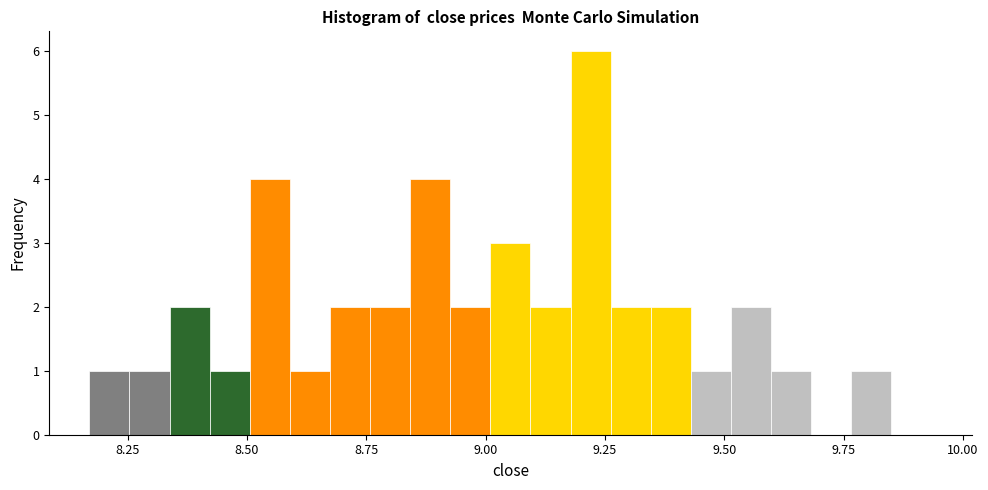

Read against the x-axis, roughly where is the centre of the tallest bar?

9.20